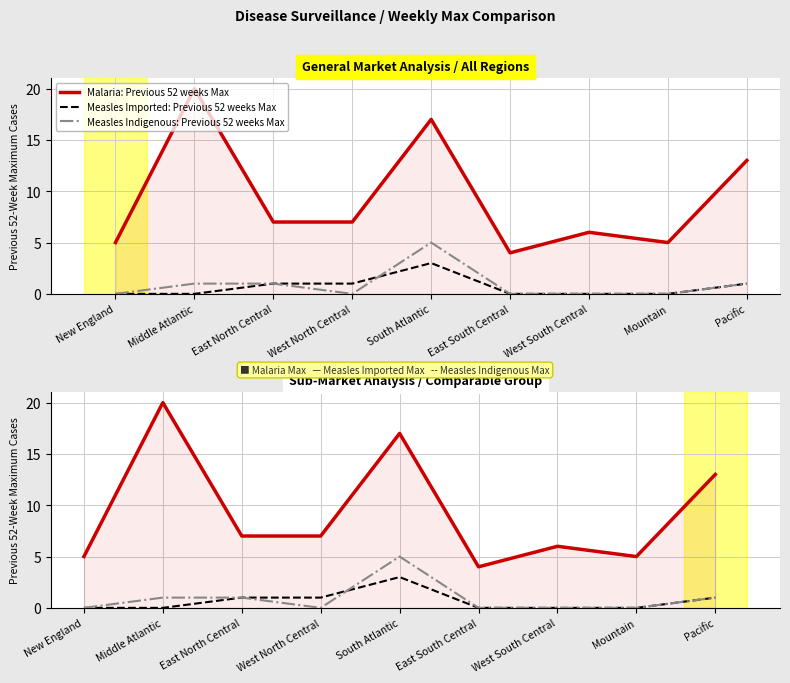

What is the sum of the Malaria: Previous 52 weeks Max values at East South Central and East North Central?

11